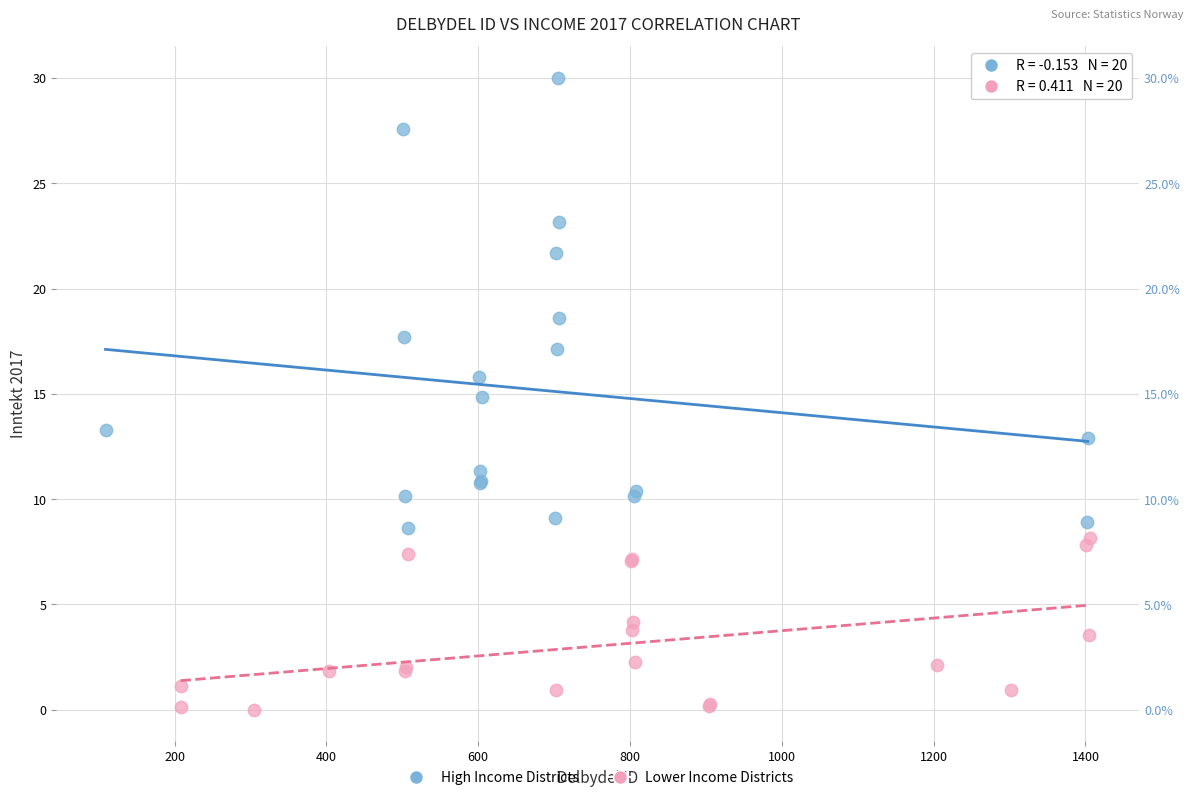

Which series reaches the minimum Y coordinate?

Lower Income Districts